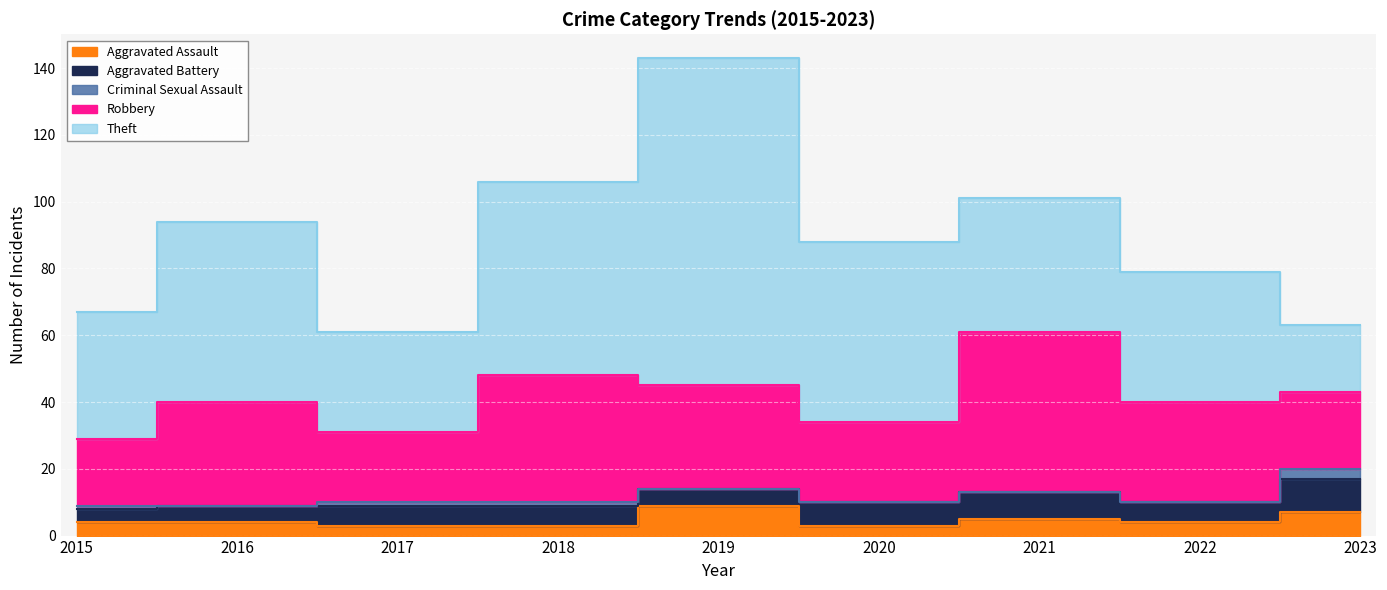

What is the sum of all Criminal Sexual Assault values?

6